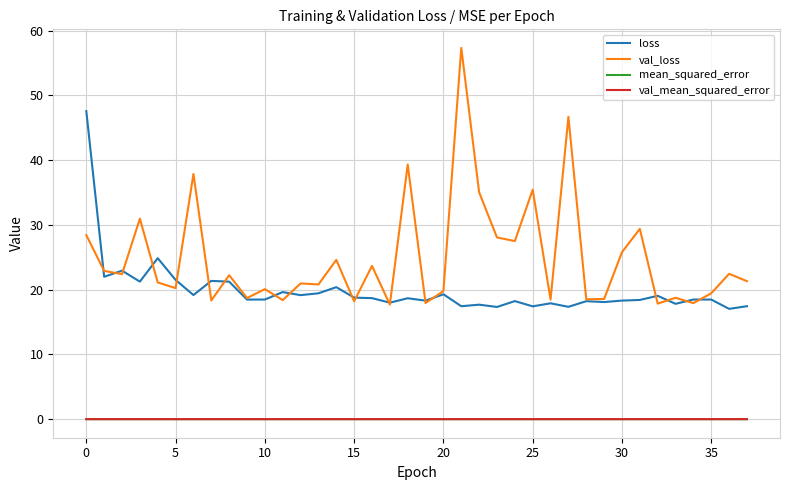

What is the lowest value of the val_loss series?

17.7